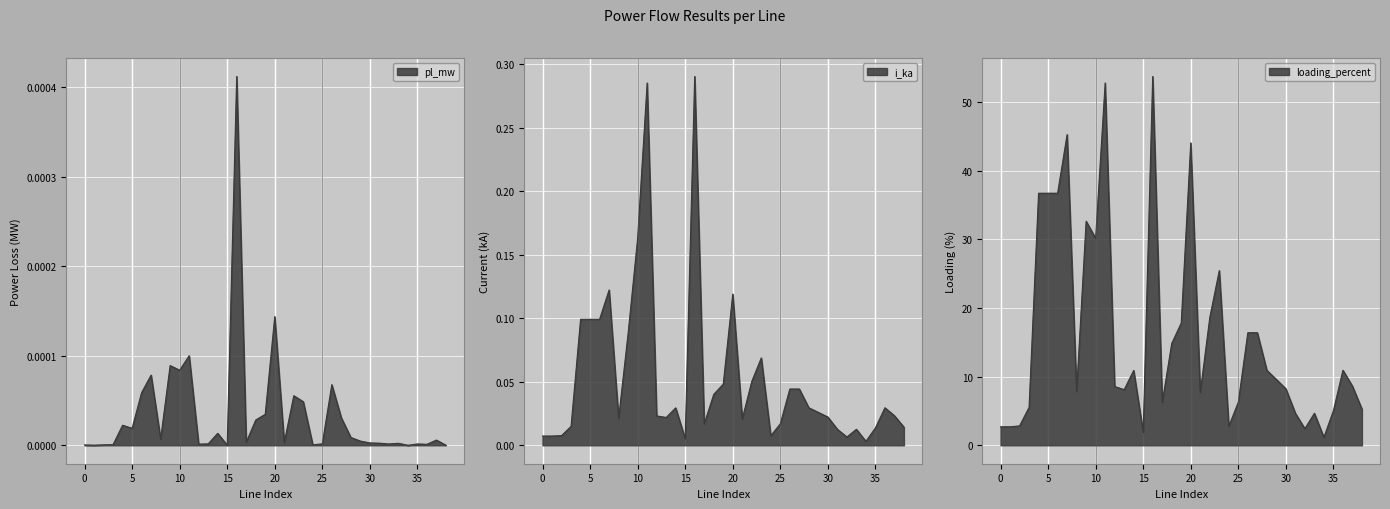

True or false: i_from_ka and pl_mw cross at least once.

False